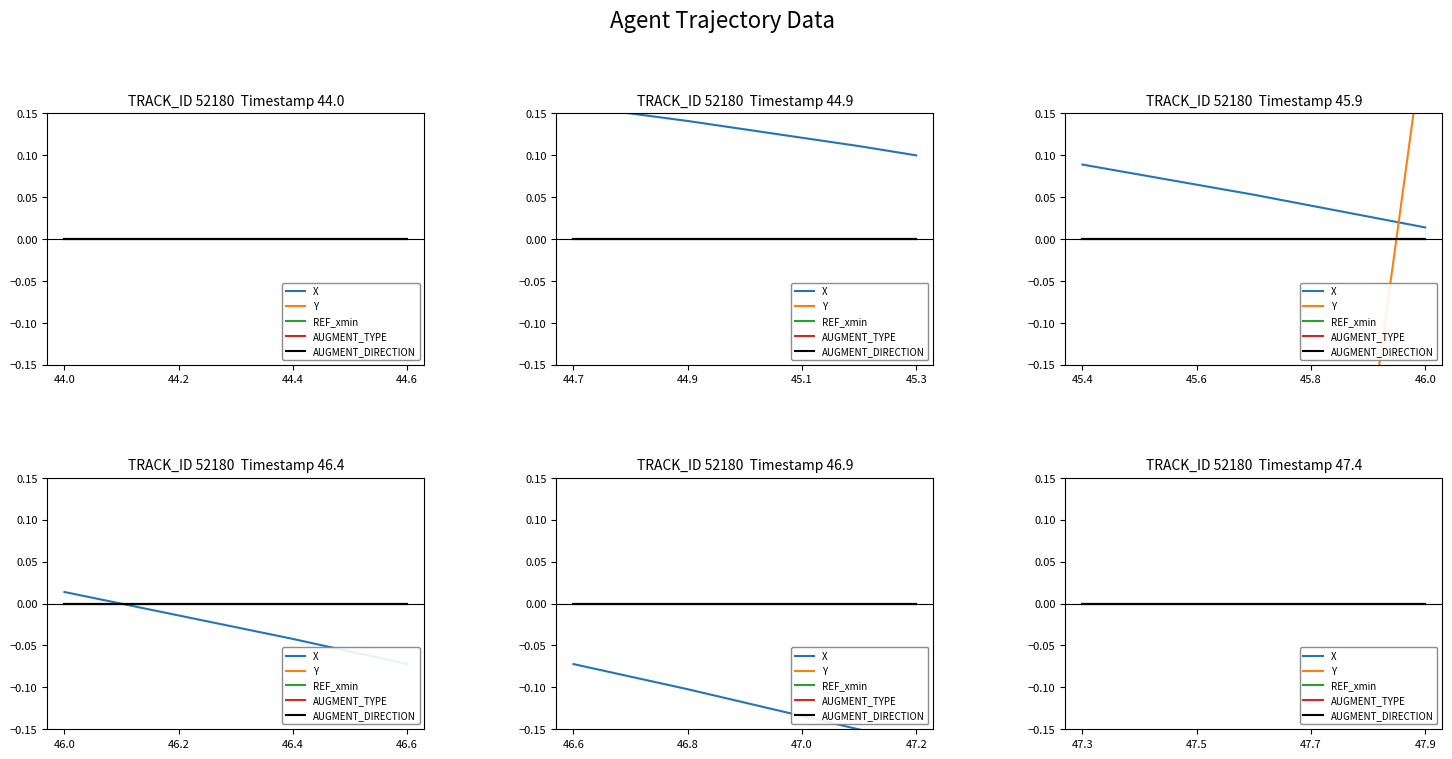

Which series changed the most between 44.4 and 44.6?

Y